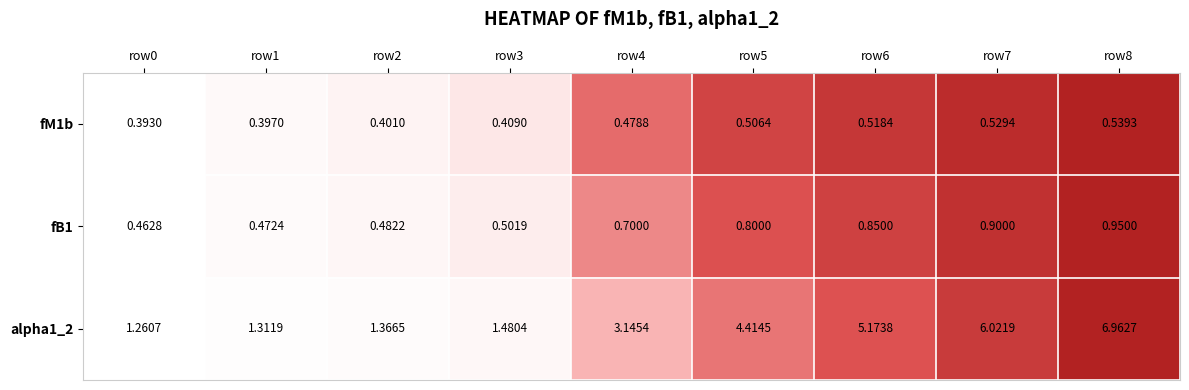

Is the value of fB1 at row7 greater than the value of alpha1_2 at row5?

No